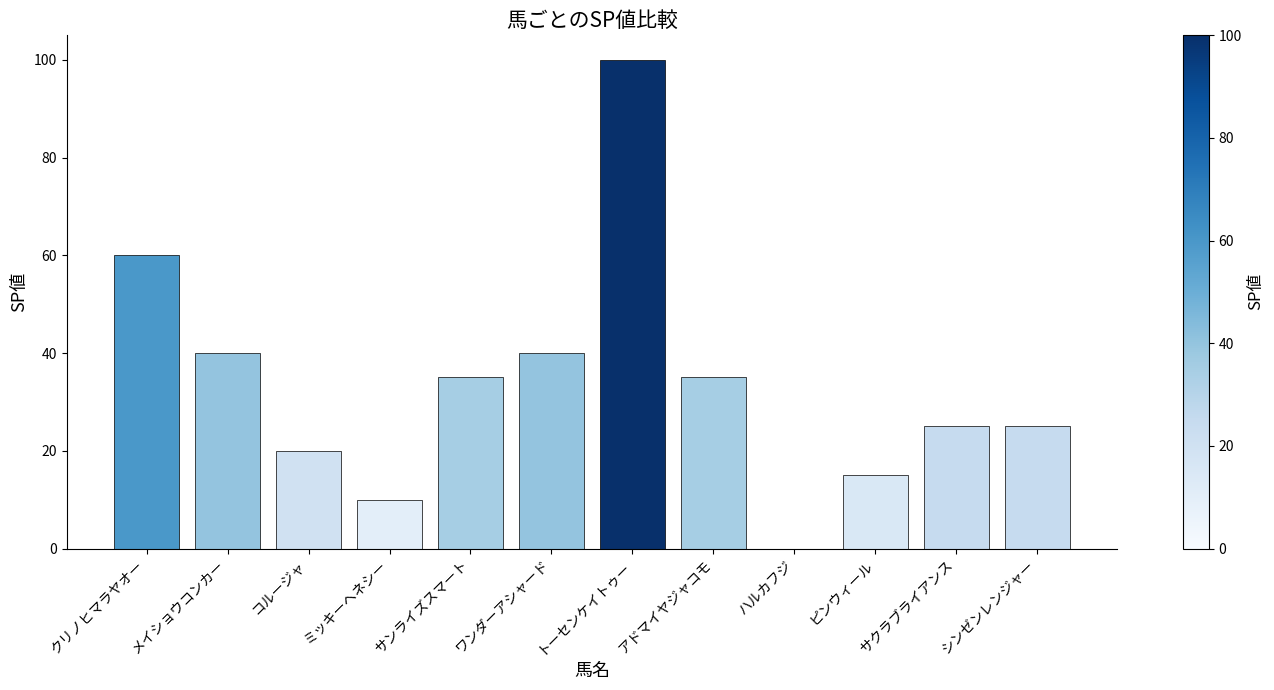

Reading right to left, what are all the values shown in this chart?

シンゼンレンジャー=25	サクラブライアンス=25	ピンウィール=15	ハルカフジ=0	アドマイヤジャコモ=35	トーセンケイトゥー=100	ワンダーアシャード=40	サンライズスマート=35	ミッキーヘネシー=10	コルージャ=20	メイショウコンカー=40	クリノヒマラヤオー=60